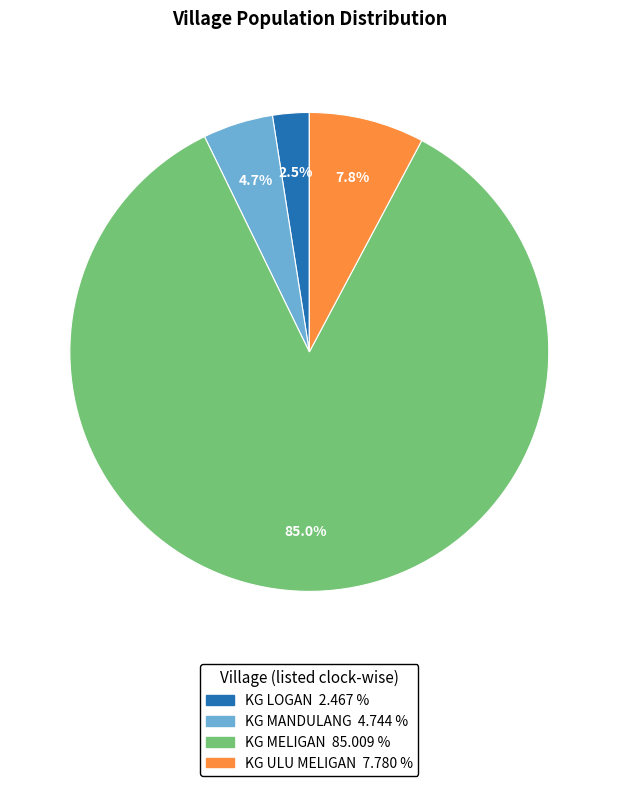

To the nearest percent, what is the combined percentage of KG MANDULANG and KG LOGAN?

7%